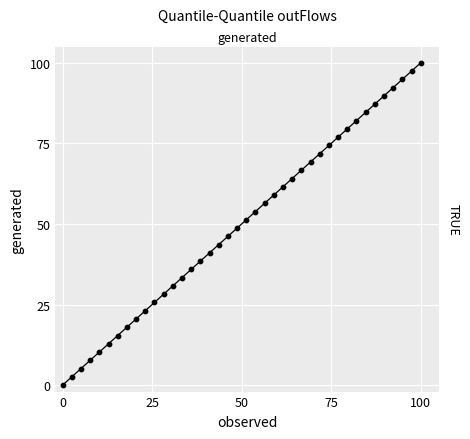

What is the range of Y values (max minus min)?

100.0